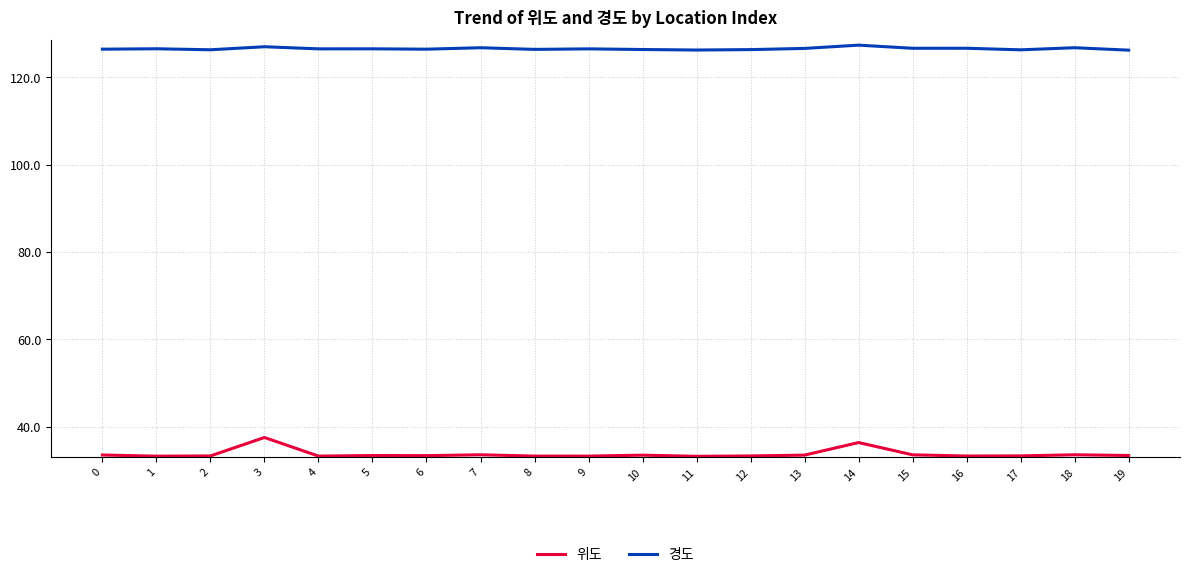

True or false: 위도 and 경도 cross at least once.

False